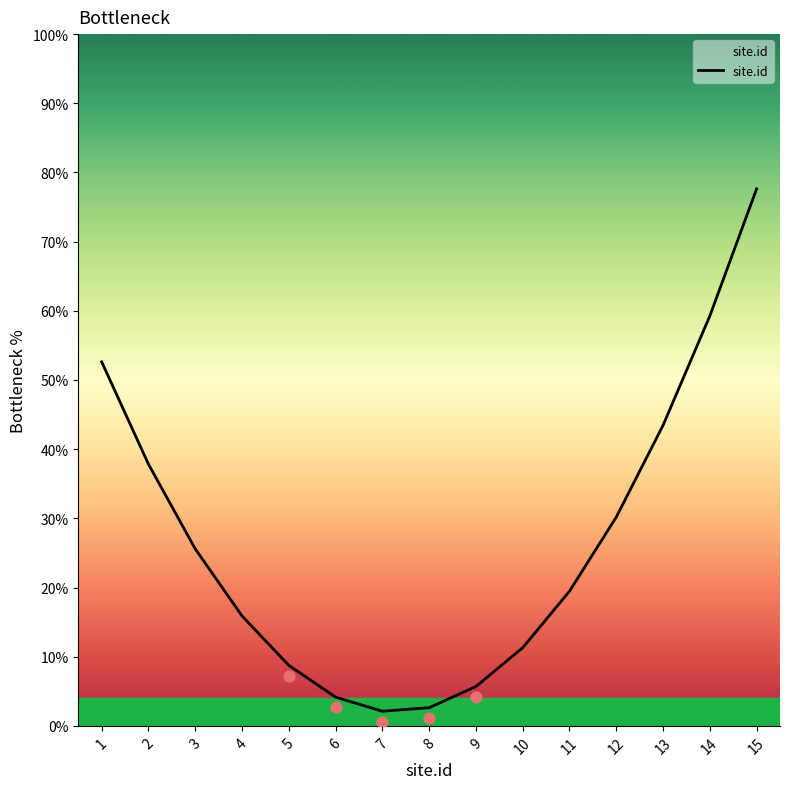

What is the ratio of the value at 9 to the value at 5?

0.7